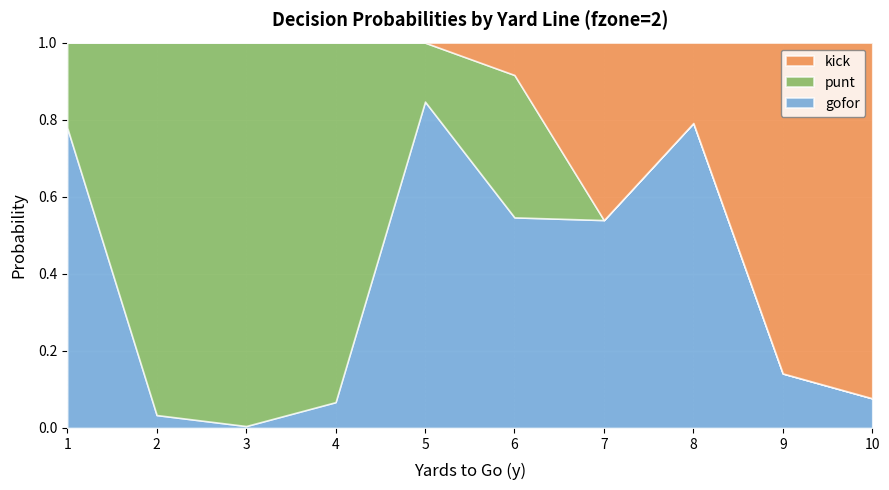

Reading left to right, list all the values displayed in this chart.

gofor: 1=0.8	2=0.0	3=0.0	4=0.1	5=0.8	6=0.5	7=0.5	8=0.8	9=0.1	10=0.1
punt: 1=0.2	2=1.0	3=1.0	4=0.9	5=0.2	6=0.4	7=0.0	8=0.0	9=0.0	10=0.0
kick: 1=0.0	2=0.0	3=0.0	4=0.0	5=0.0	6=0.1	7=0.5	8=0.2	9=0.9	10=0.9